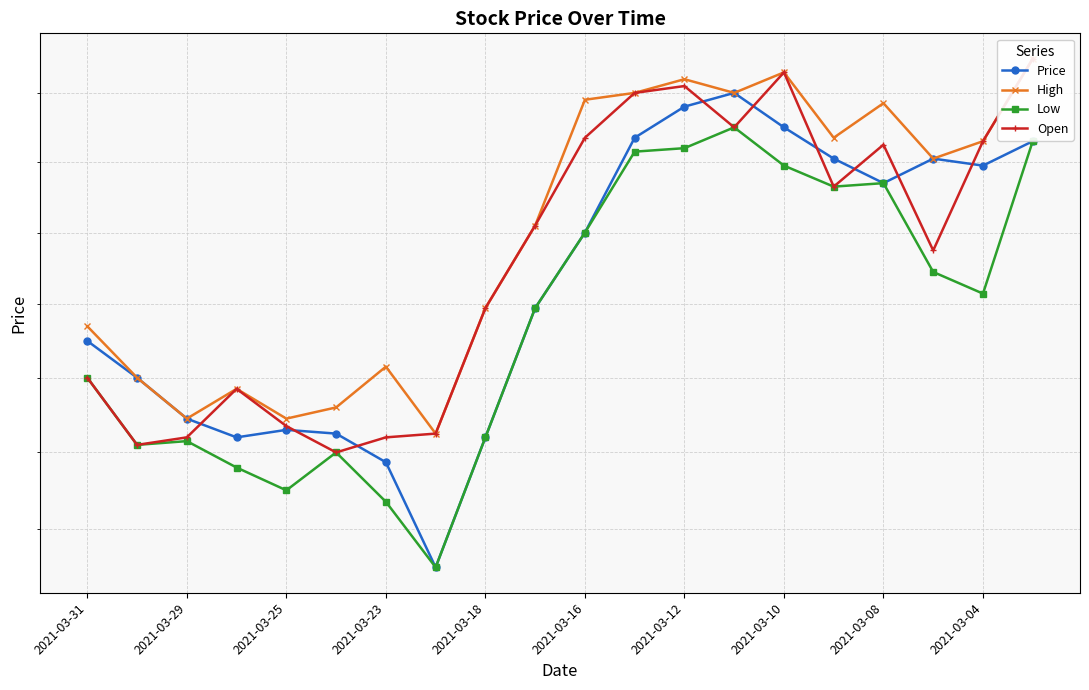

True or false: Low and Open cross at least once.

False